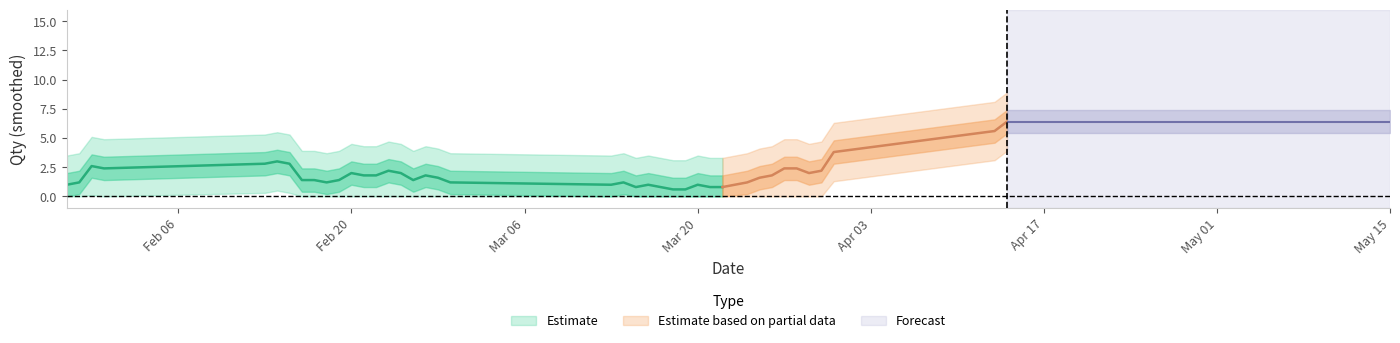

Which has a higher value, 11 or 6?

6